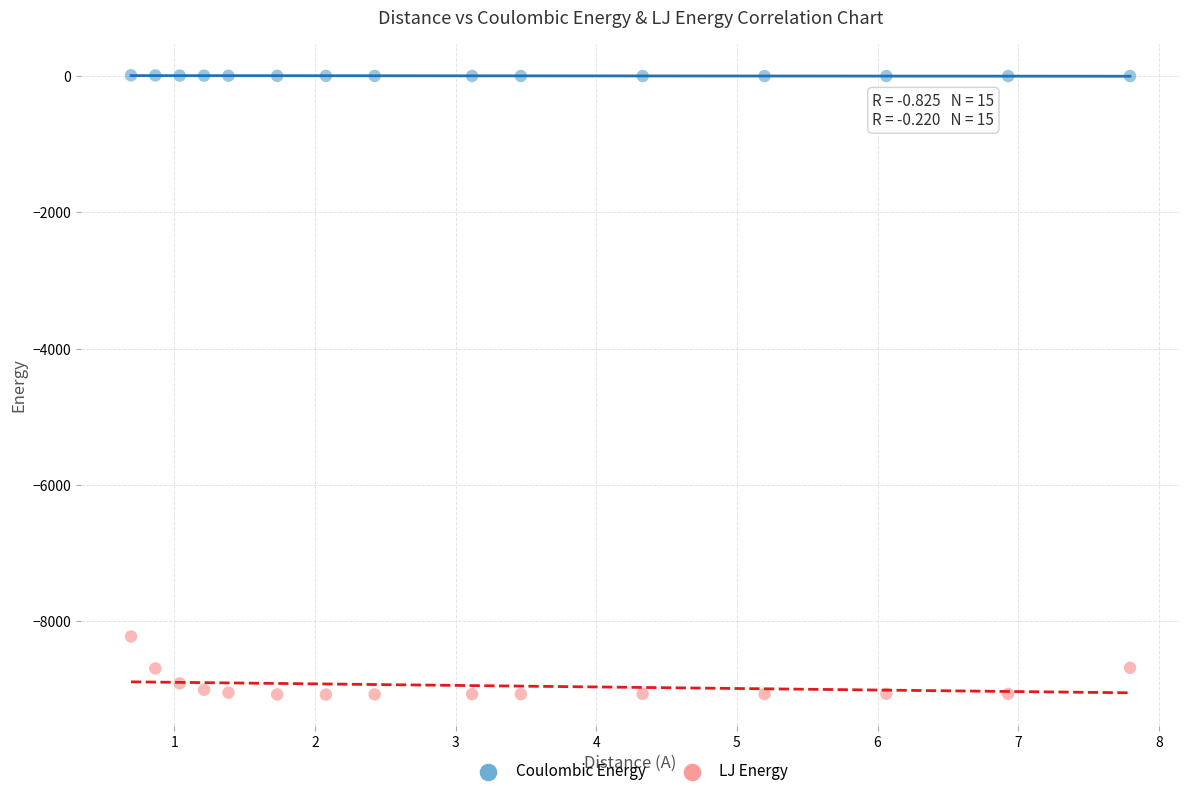

Which series reaches the maximum Y coordinate?

Coulombic Energy